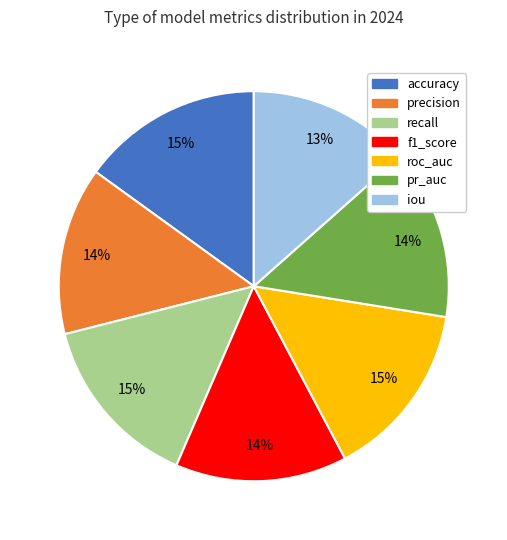

Does f1_score account for over 50% of the chart?

No